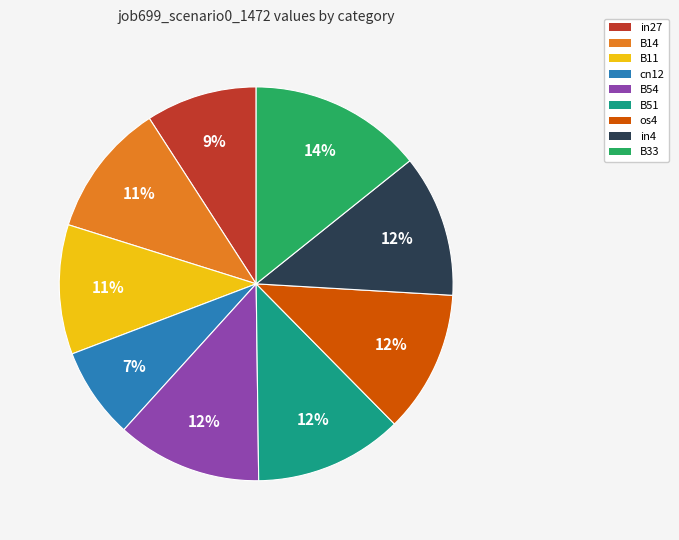

Which category has the smallest portion of the pie?

cn12